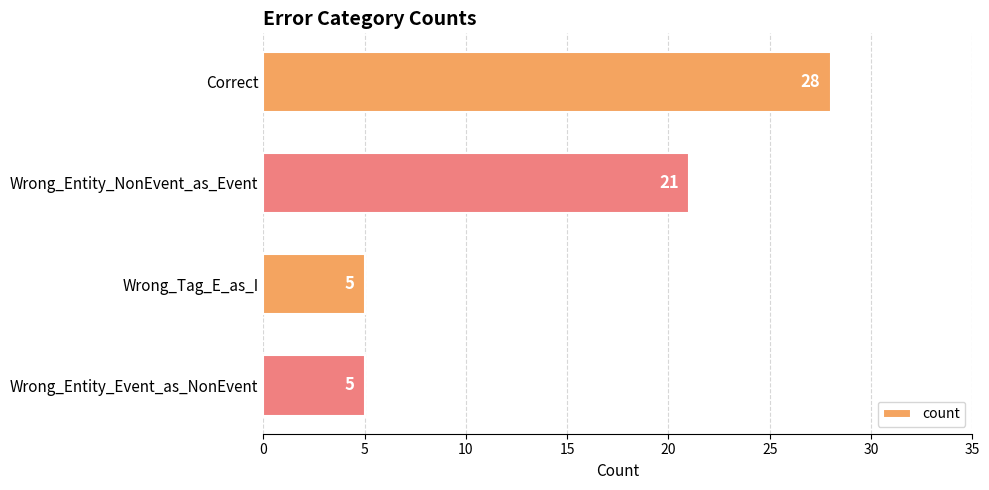

Count the number of data series in this chart.

1